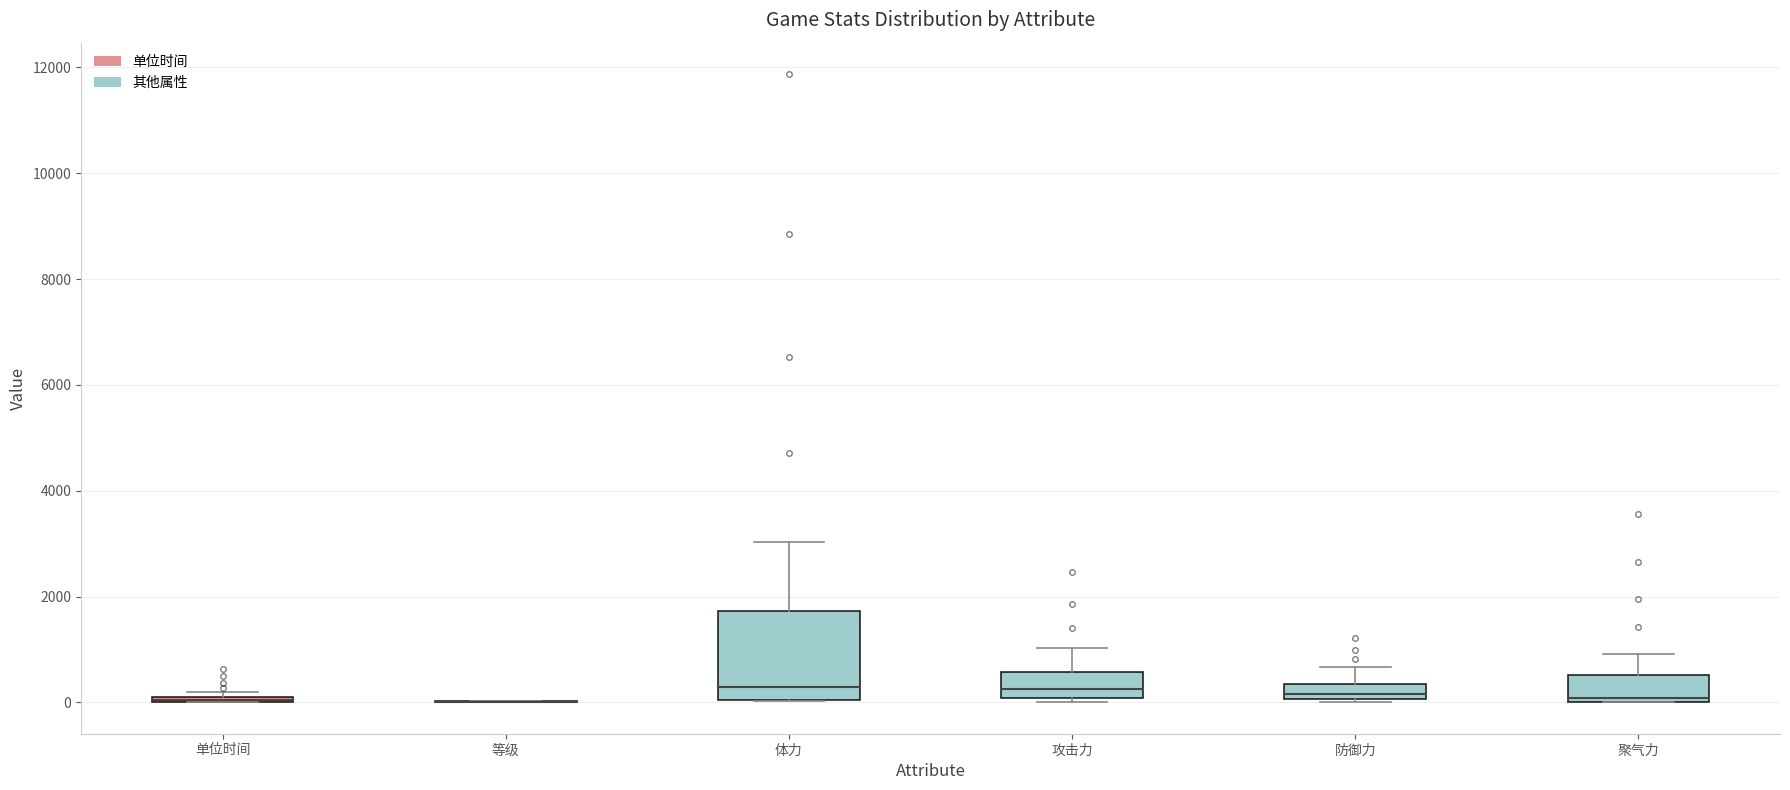

Where is the upper edge of the box for 体力 on the y-axis? The values are not printed on the chart, so give them approximately, as read against the axis.

1800